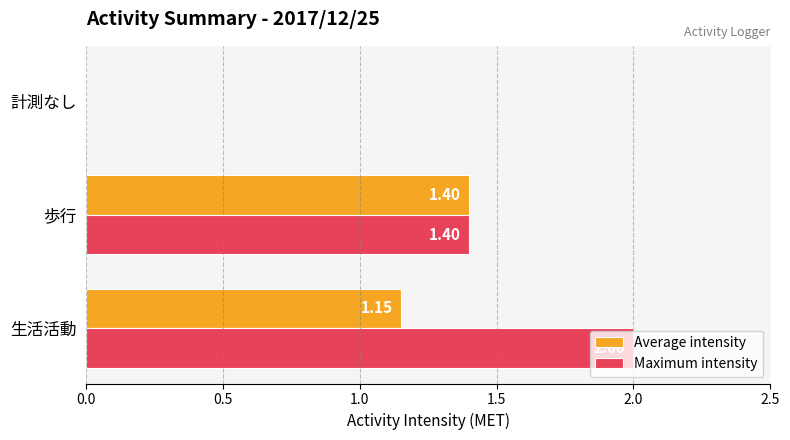

How many values in Average intensity are above zero?

2